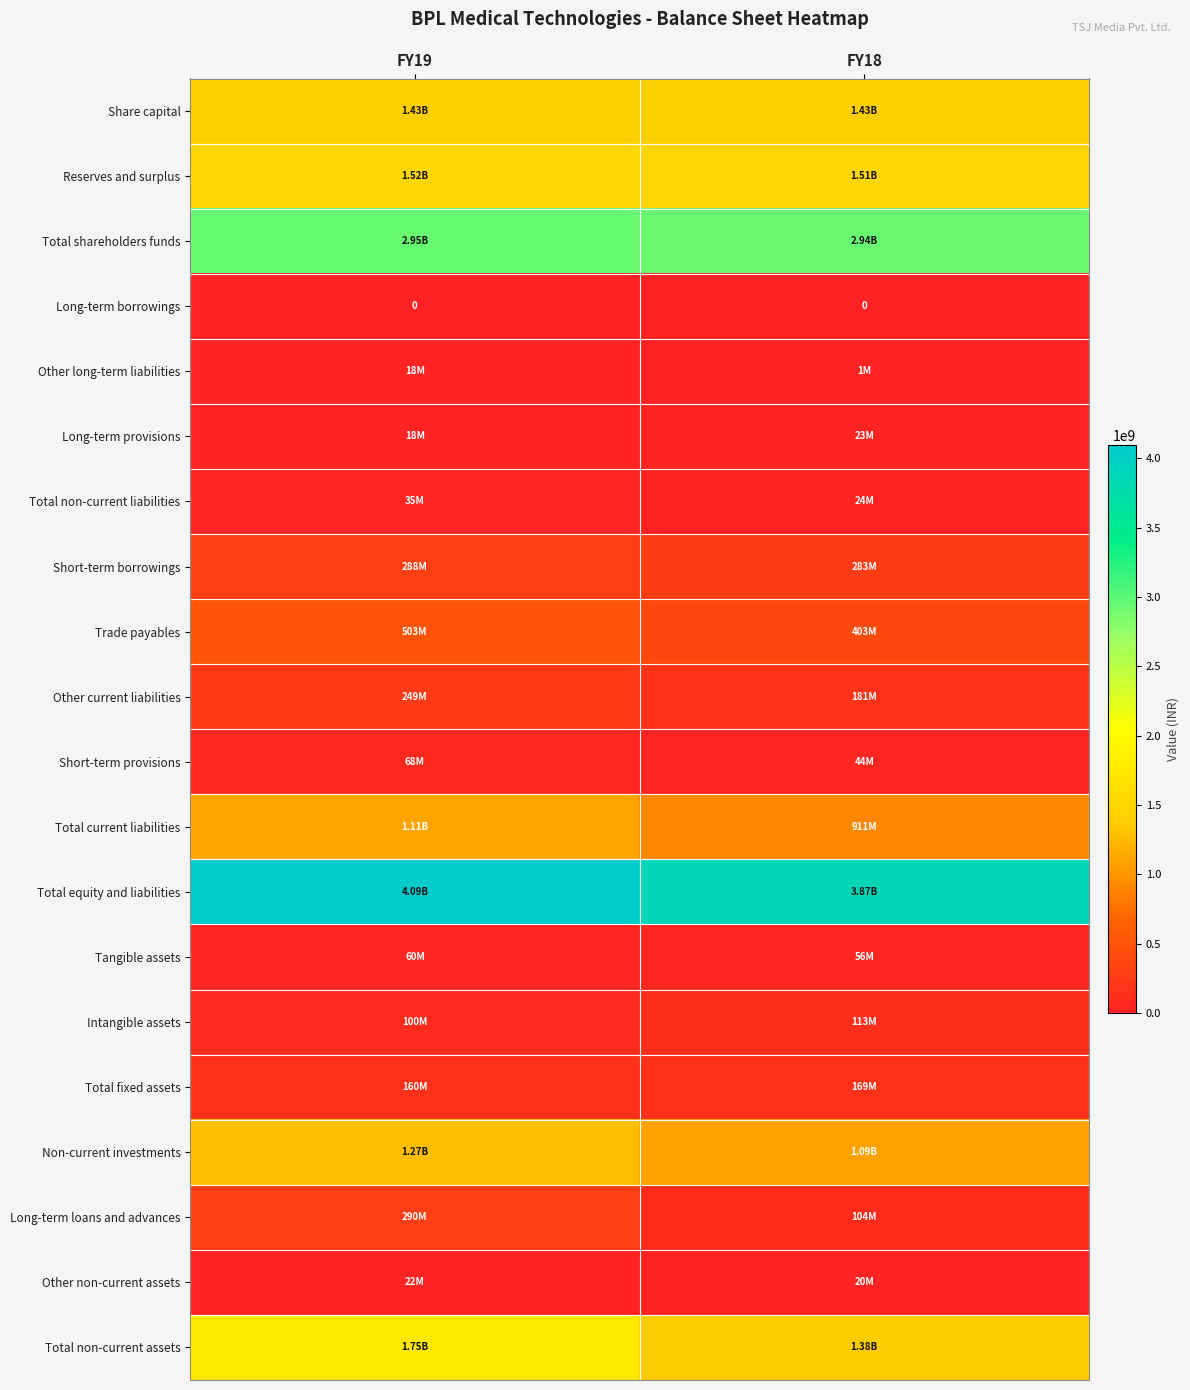

True or false: Share capital has a value of 2310377627 at FY19.

False